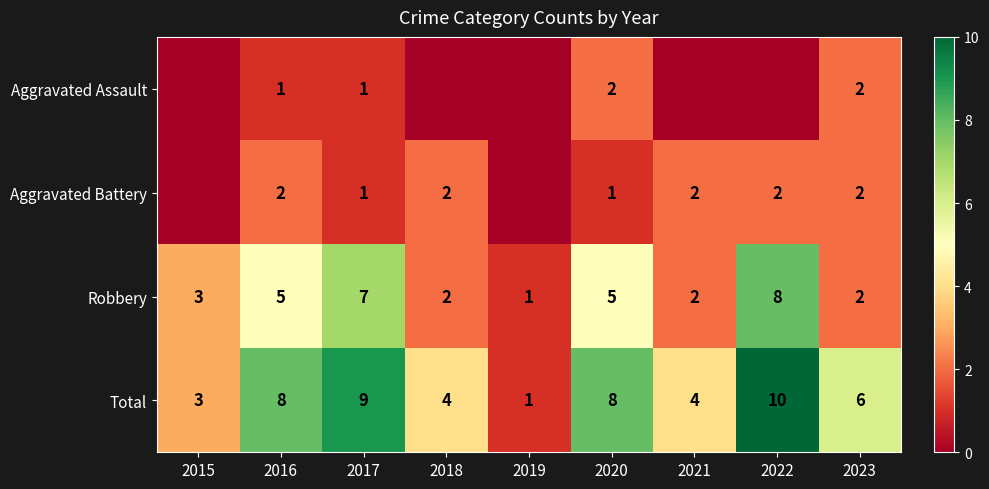

Between 2019 and 2021, which is larger?

2019